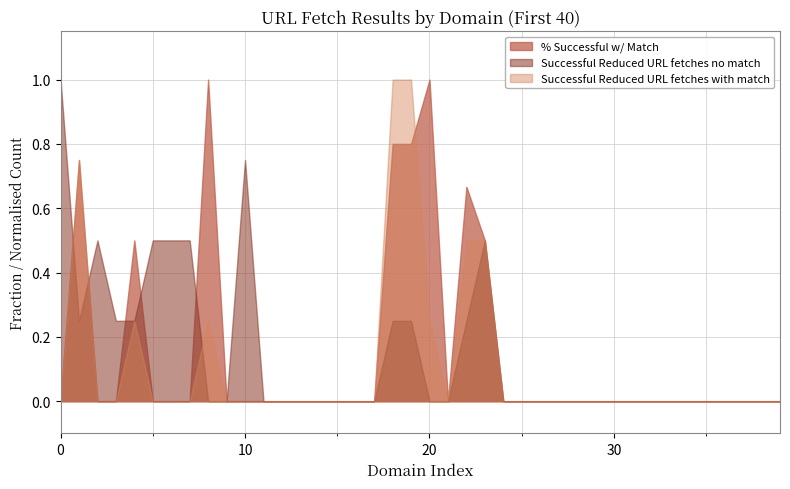

What is the greatest value displayed?

1.0